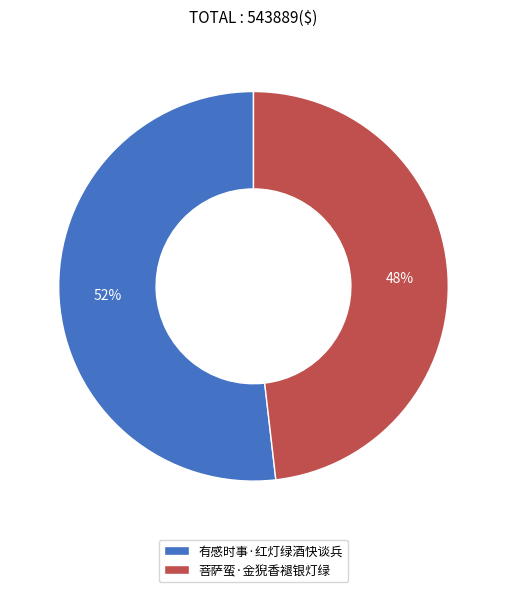

What percentage is the 菩萨蛮·金猊香褪银灯绿 slice, to the nearest percent?

48%